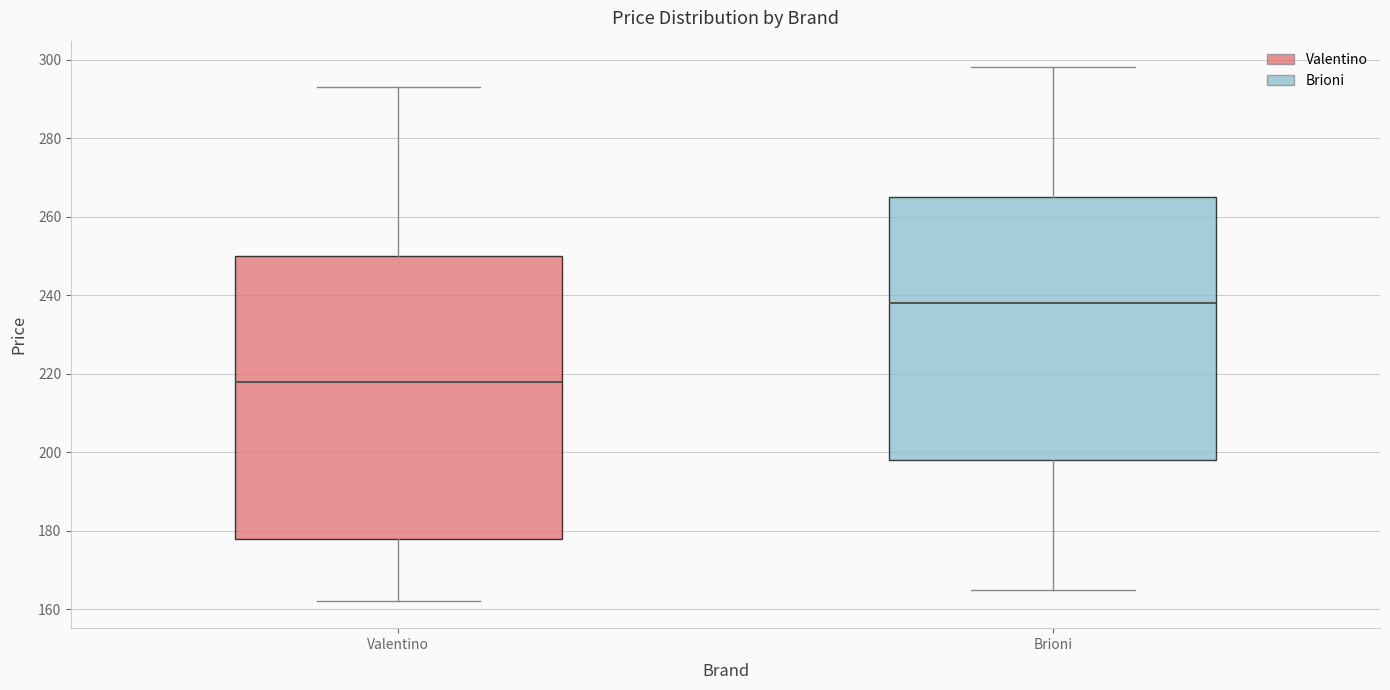

Comparing the boxes themselves (not the whiskers), which one is the tallest?

Valentino